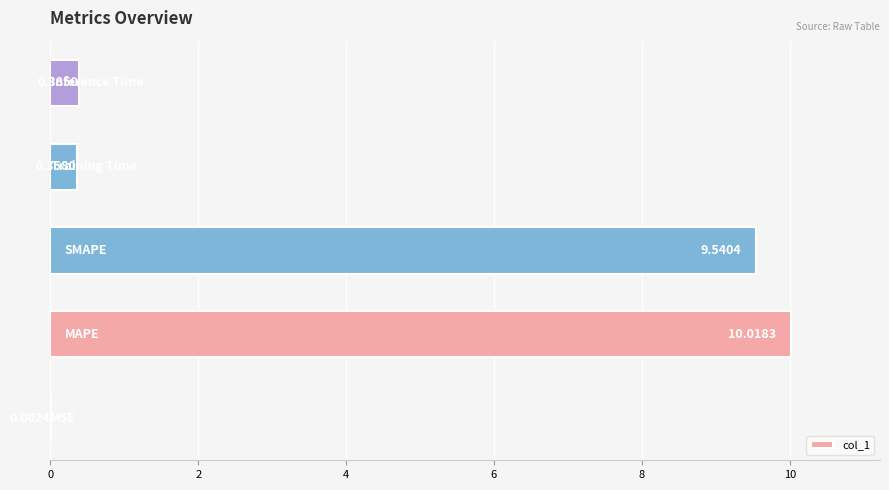

What is the sum of all values?

20.3